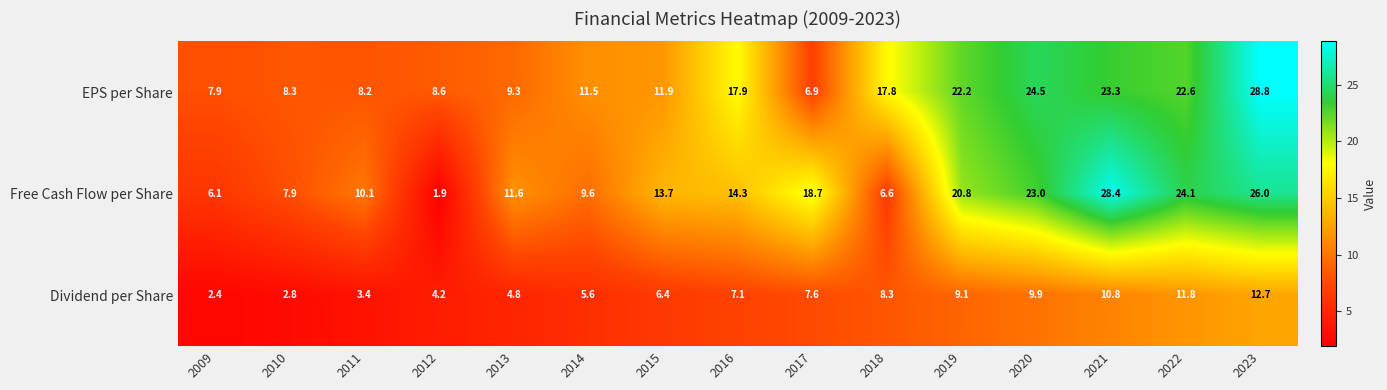

What is the difference between the maximum and minimum values in the Free Cash Flow per Share series?

26.5